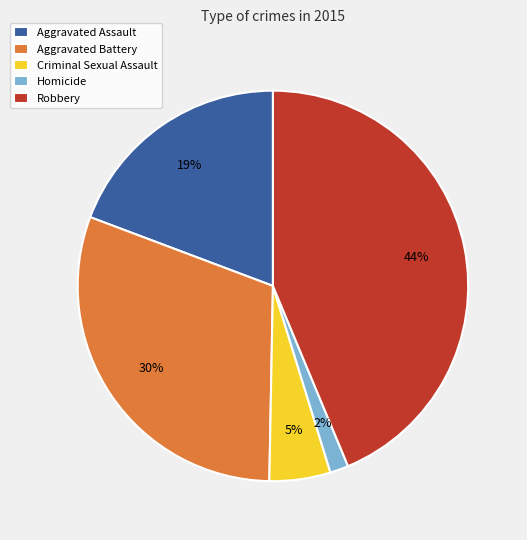

The Homicide slice represents 14% of the pie. True or false?

False